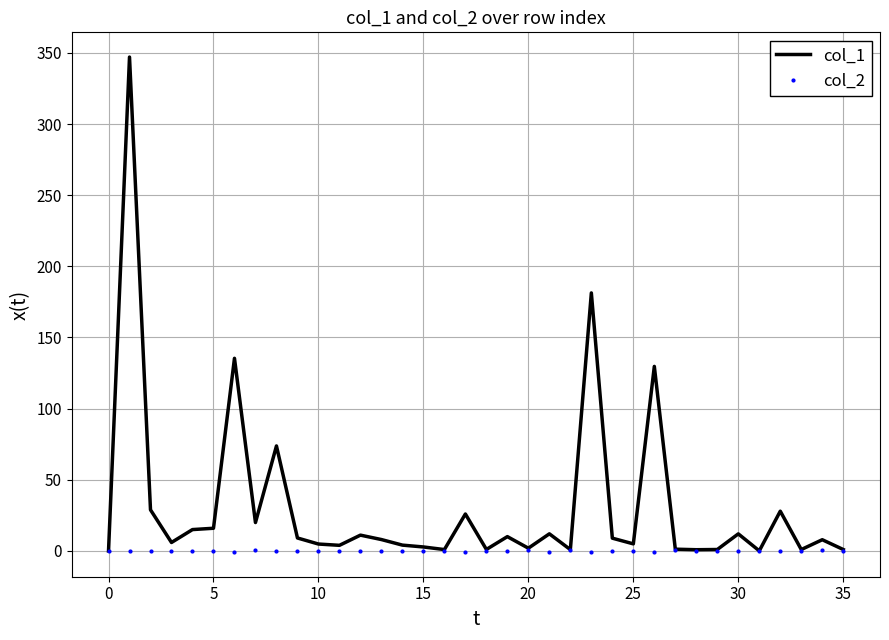

Which series has the largest total across all categories?

col_1